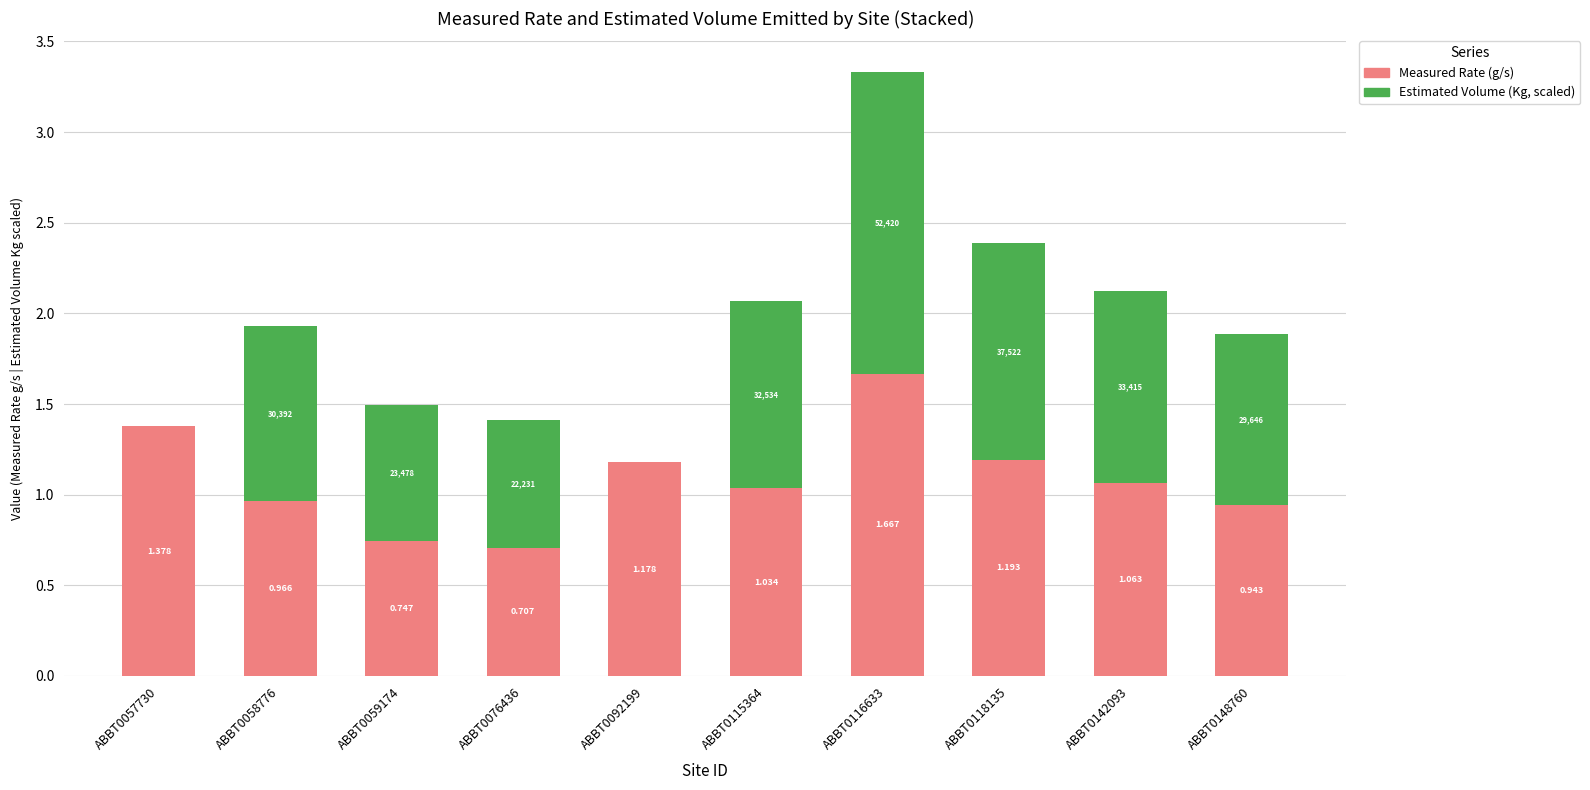

What is the sum of the Measured Rate (g/s) values at ABBT0059174 and ABBT0142093?

1.8